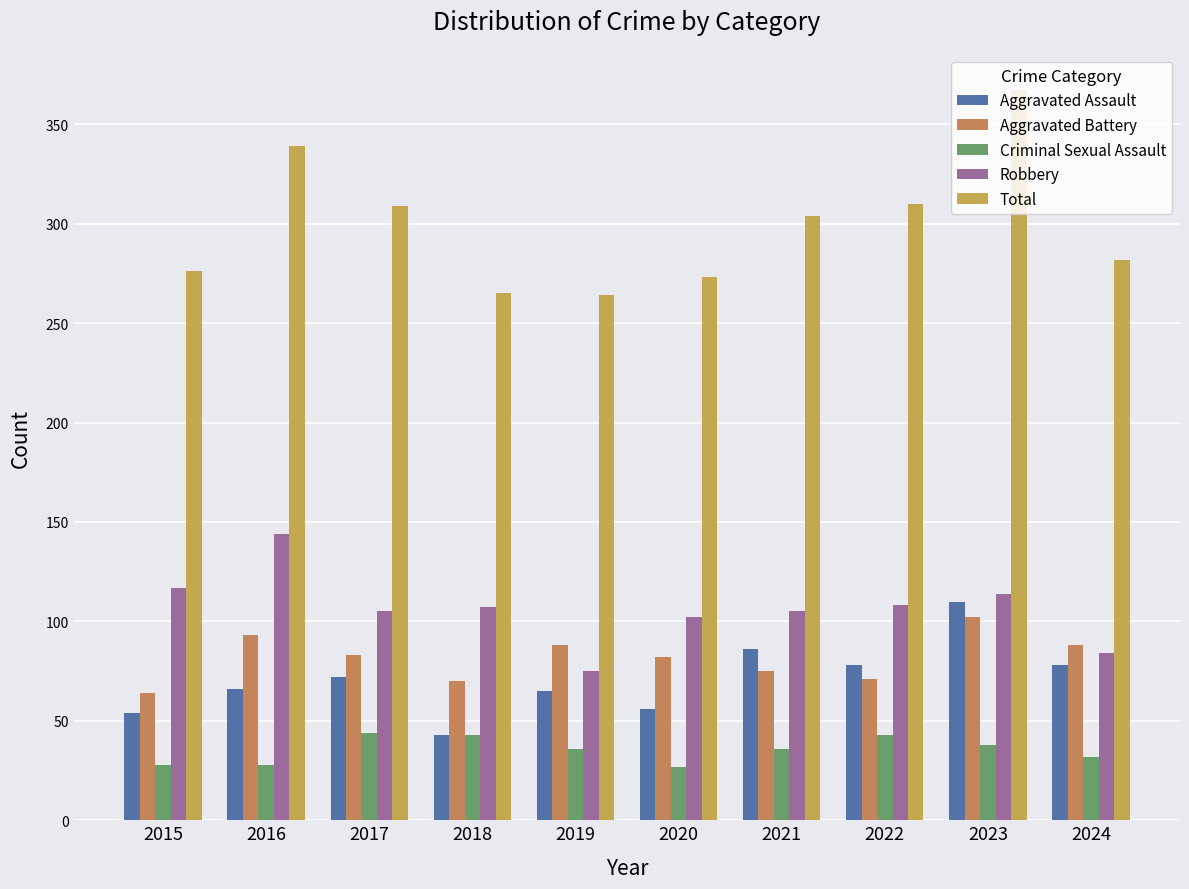

The value of Total at 2020 is 273. True or false?

True